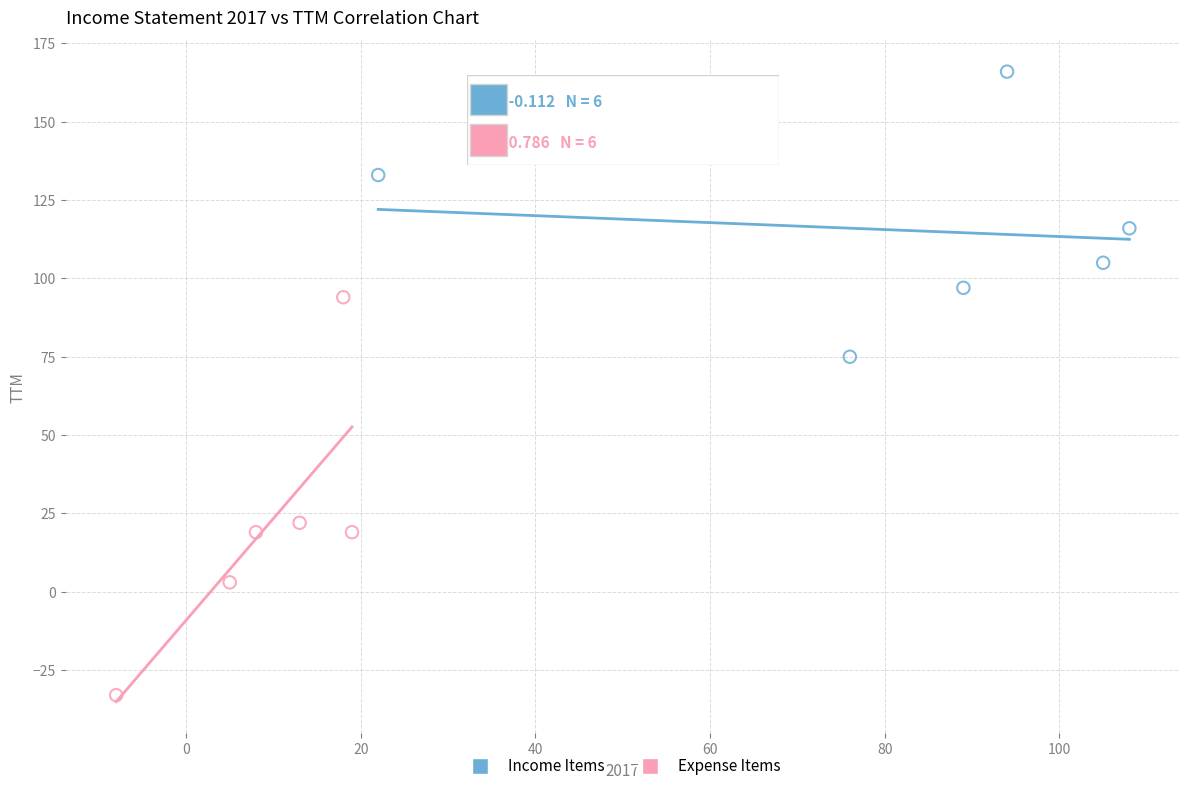

Which series reaches the minimum Y coordinate?

Expense Items